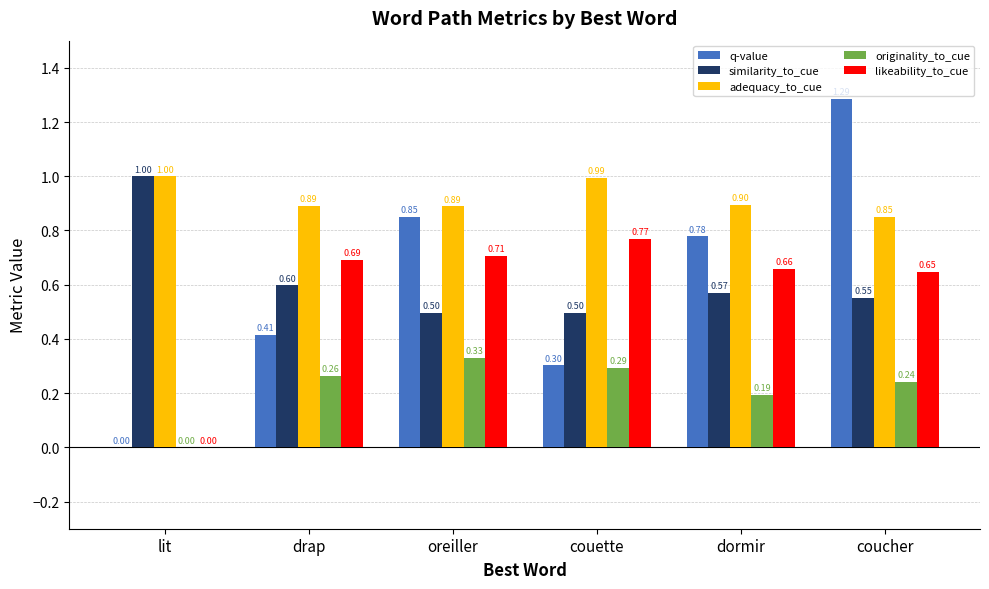

What is the sum of all likeability_to_cue values?

3.5